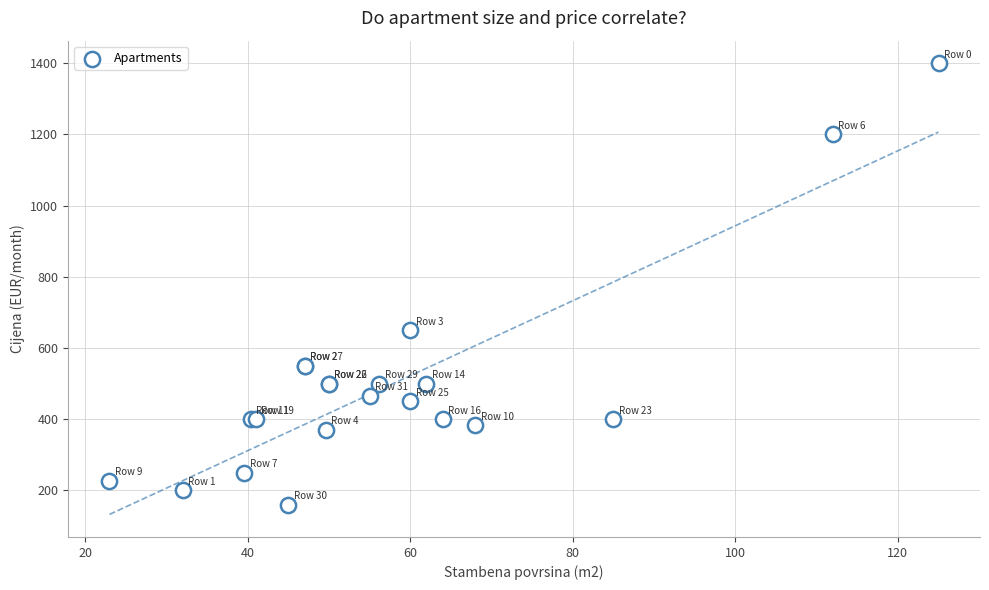

What Y value in the scatter plot is closest to 779?

650